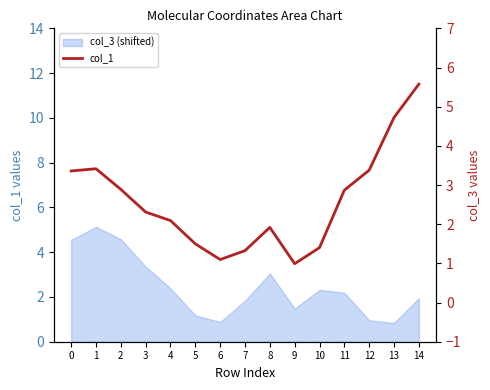

At which category does the data reach its first local peak?

1